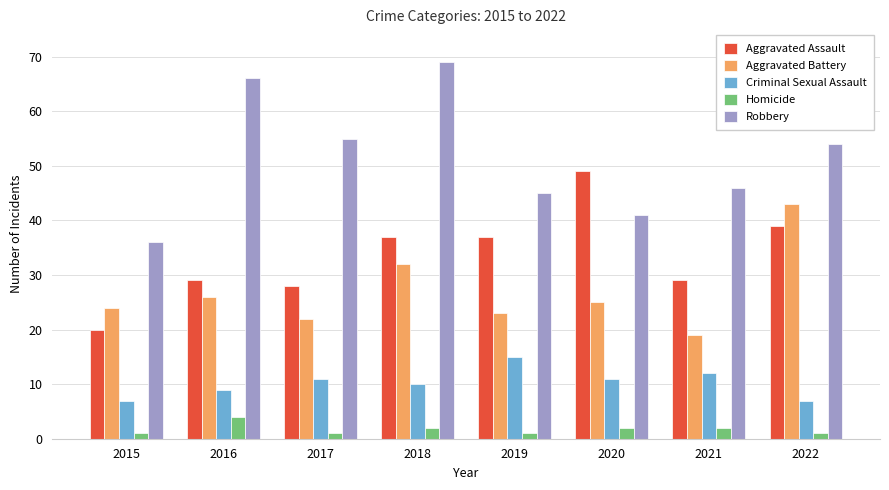

At which label is Aggravated Battery closest to 31?

2018